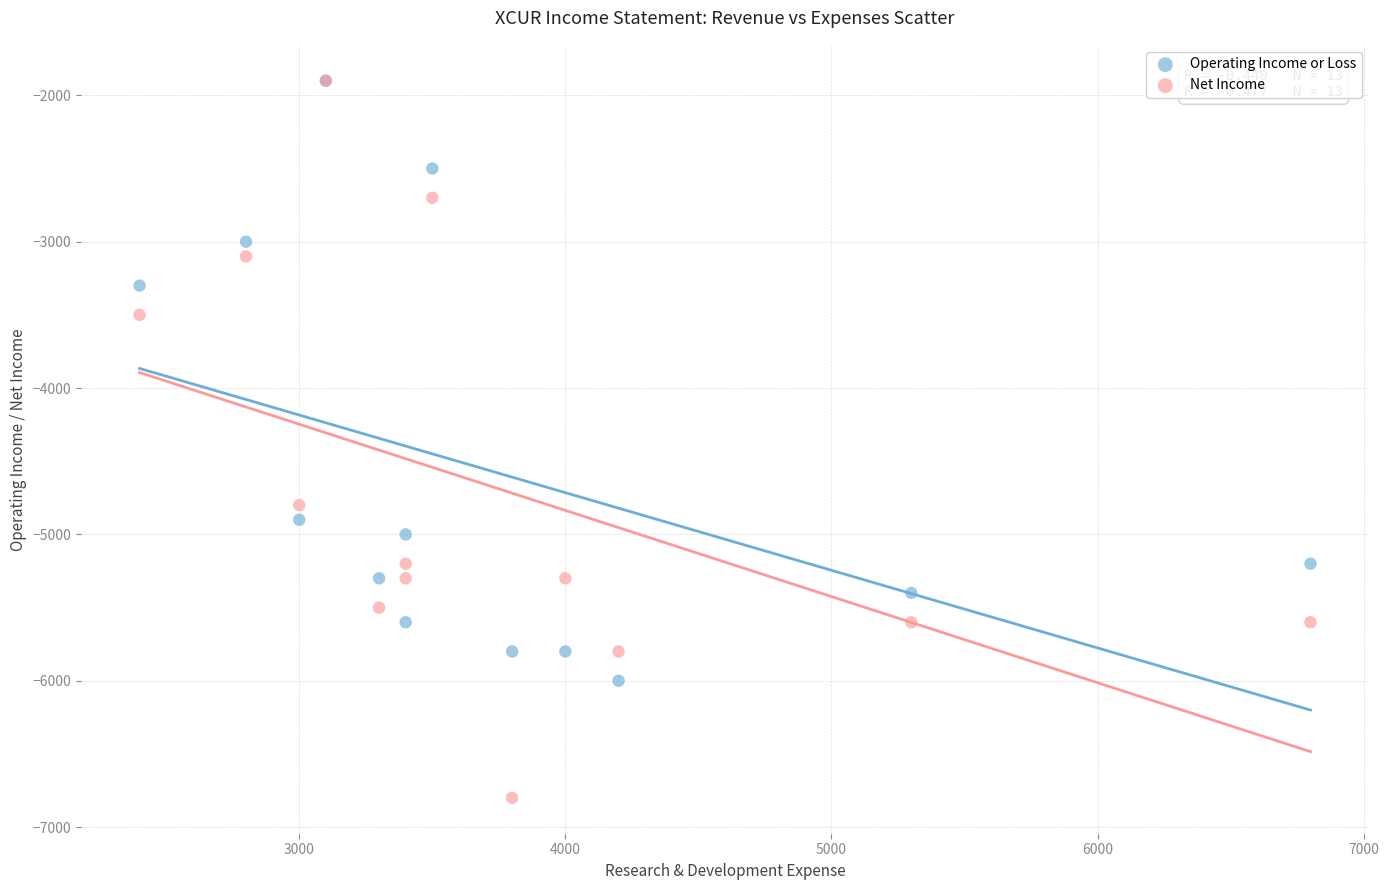

What are all the series names shown in the legend?

Operating Income or Loss, Net Income